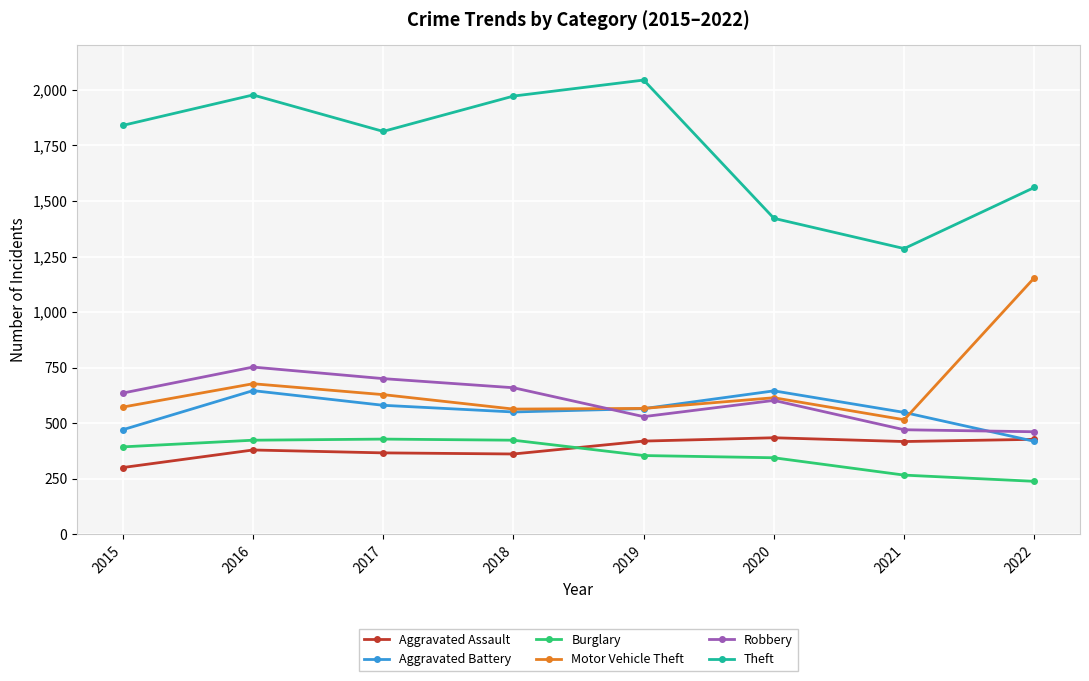

How many lines are shown in the chart?

6